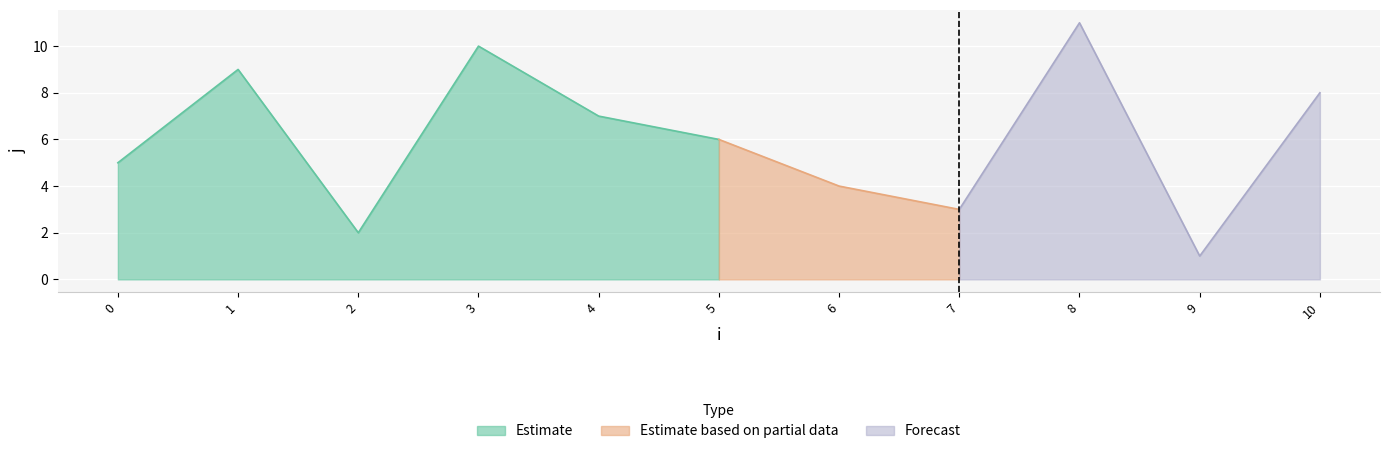

List the labels in order of j value, largest first.

8, 3, 1, 10, 4, 5, 0, 6, 7, 2, 9